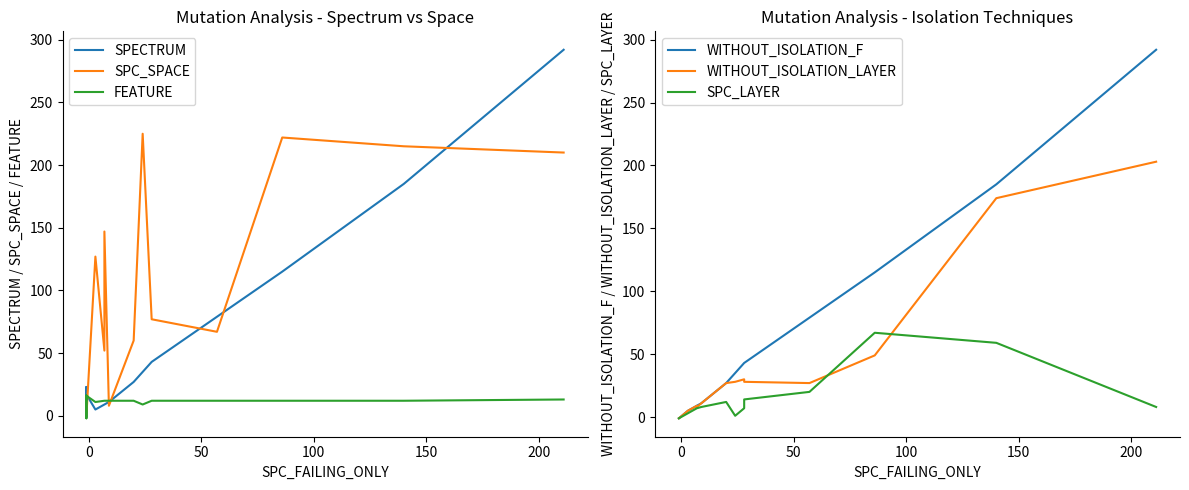

True or false: WITHOUT_ISOLATION_LAYER and SPECTRUM cross at least once.

False